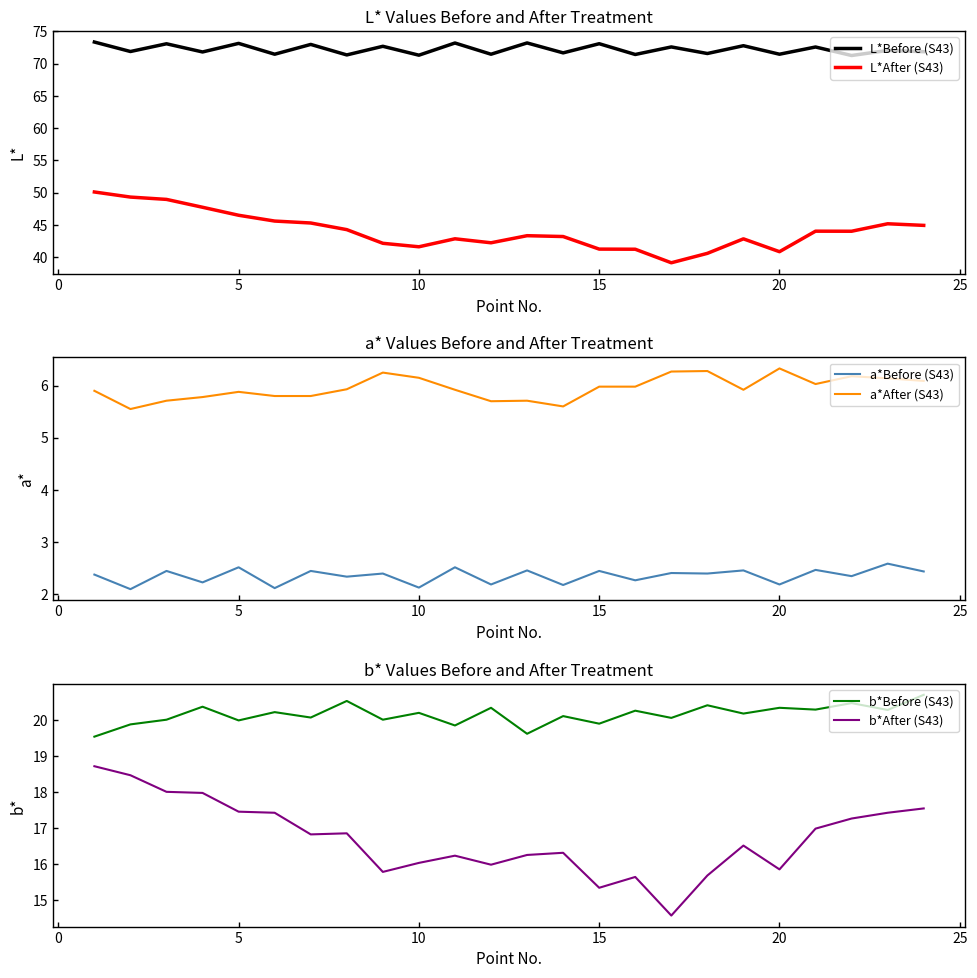

In L*Before (S43), how many points are lower than both neighbors (excluding endpoints)?

11